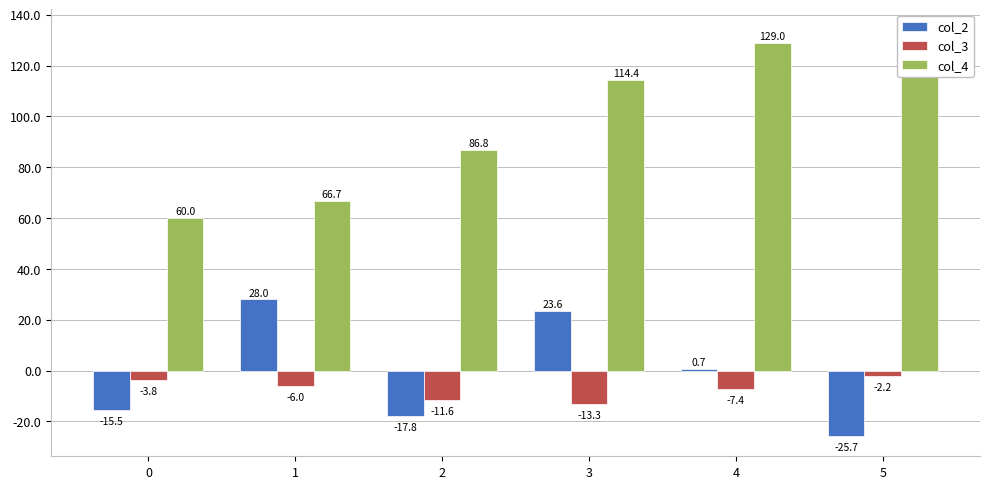

What is the approximate value of col_2 at 2?

-17.8